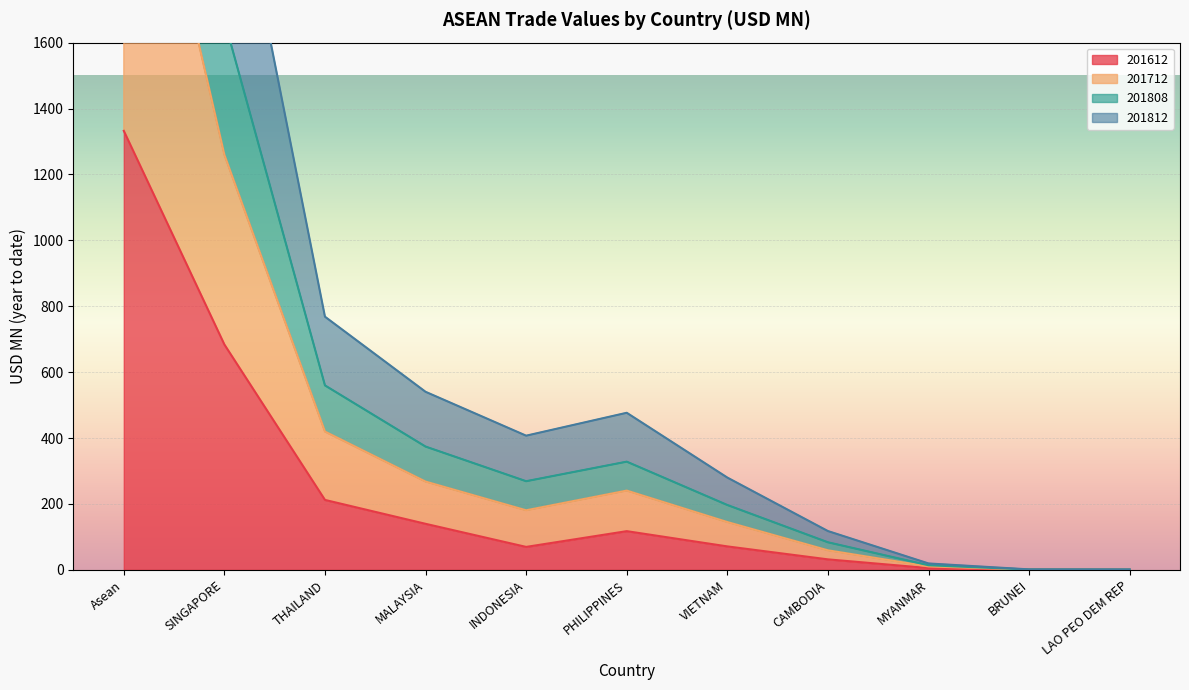

Is it true that 201612 equals 212.2 at THAILAND?

True